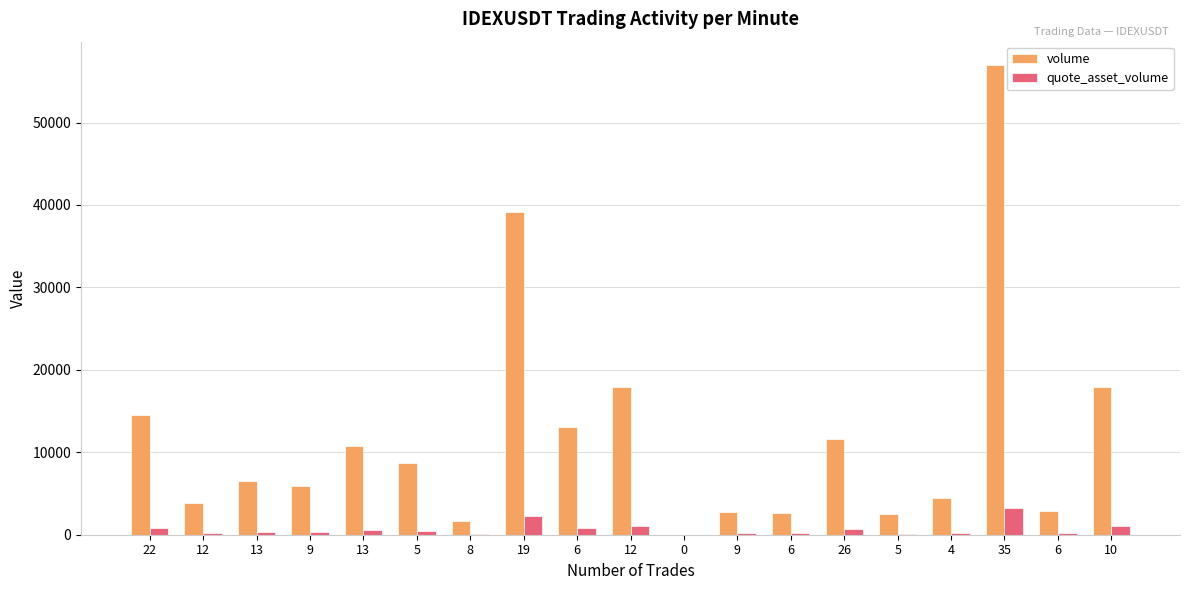

What are all the series names shown in the legend?

volume, quote_asset_volume